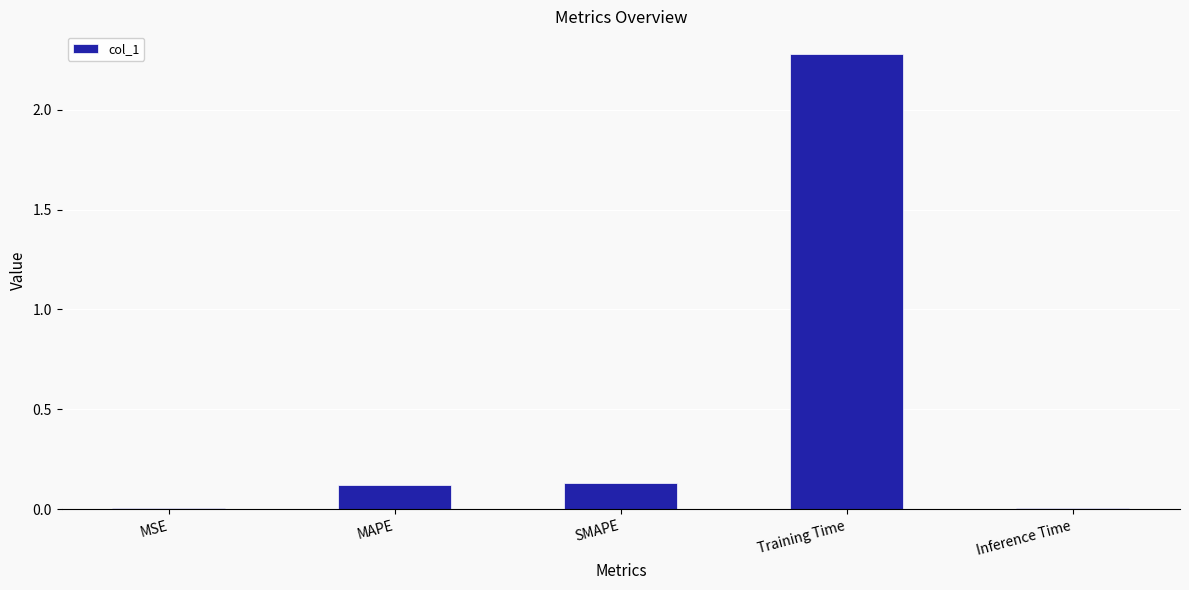

The value at Training Time is 1.6. True or false?

False